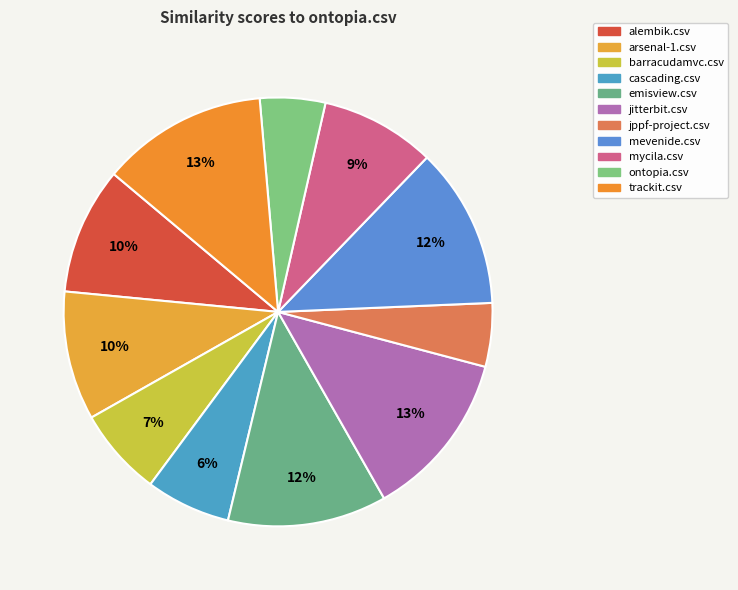

To the nearest percent, what is the difference between the largest and smallest slice percentages?

8%